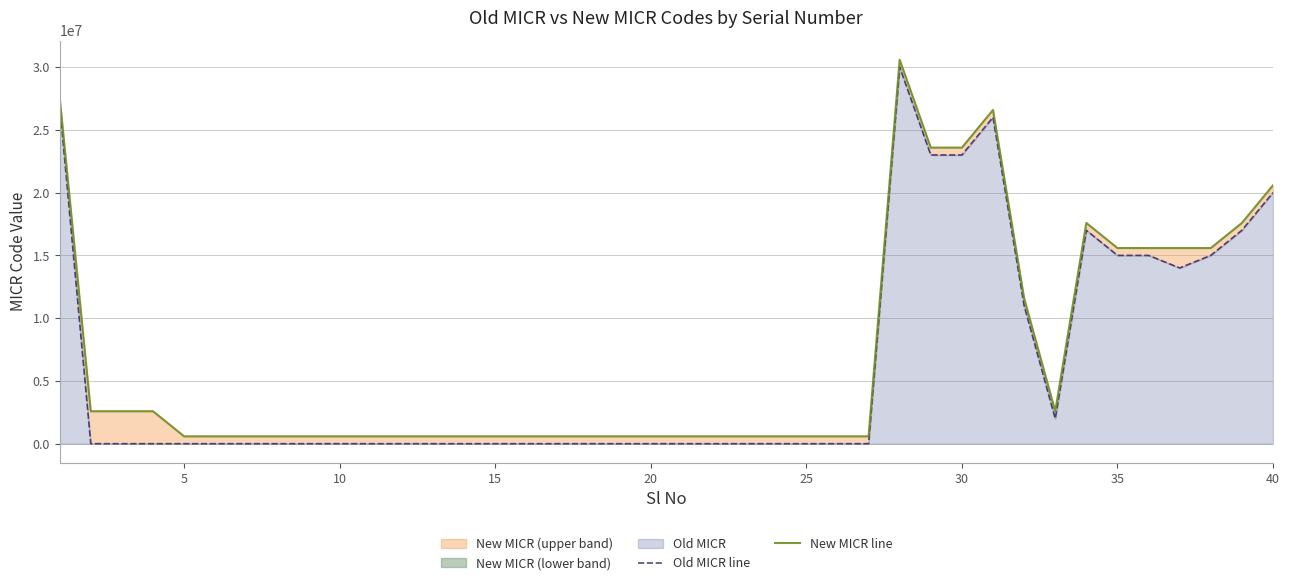

At 10, list the series in order from smallest to largest.

Old MICR line, New MICR line